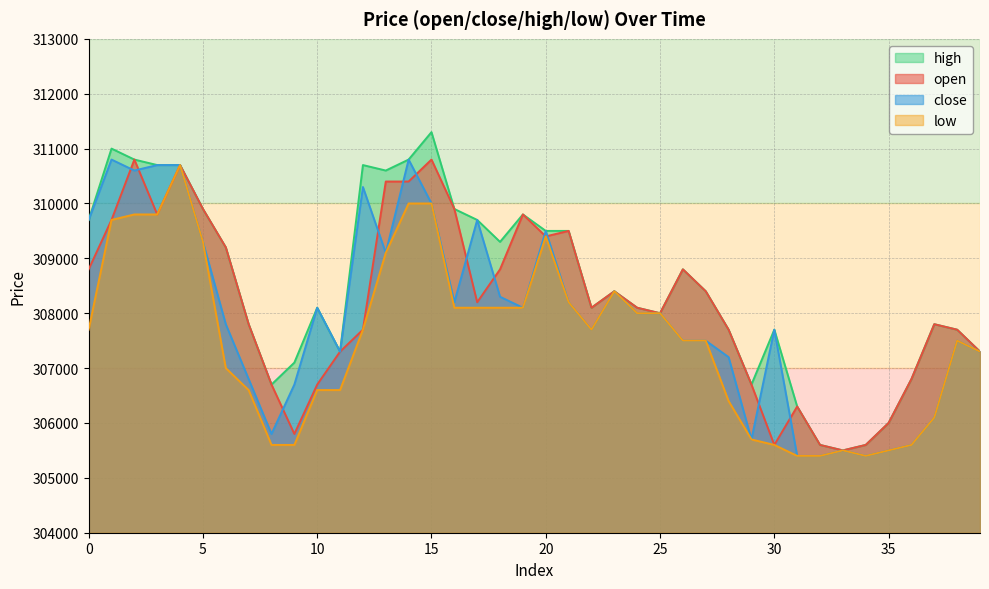

Count the number of categories in the chart.

40